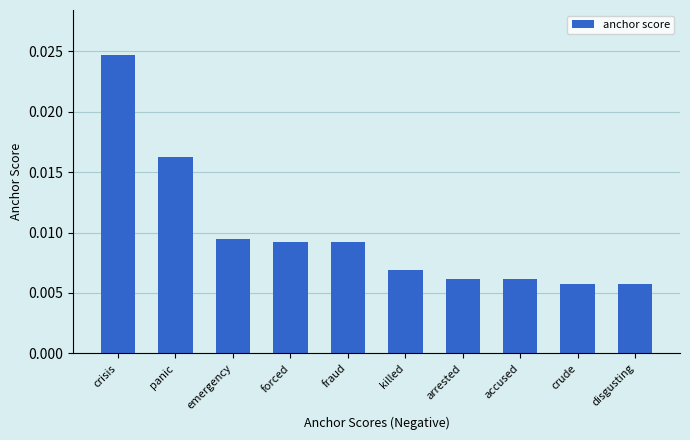

How many values are between 0 and 1?

10